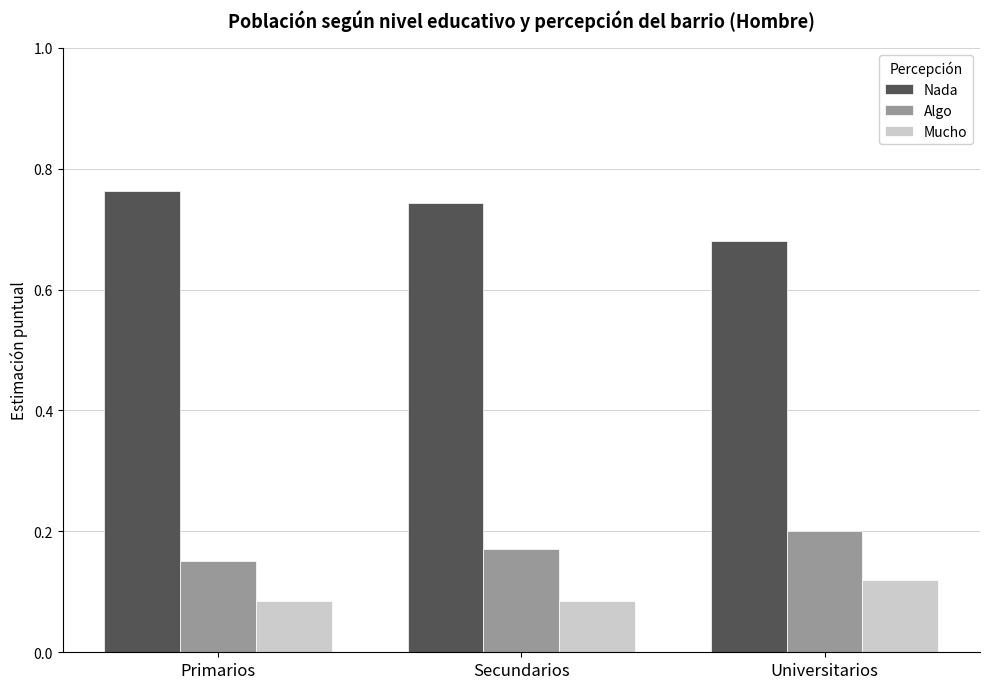

At which label does Mucho reach its peak?

Universitarios